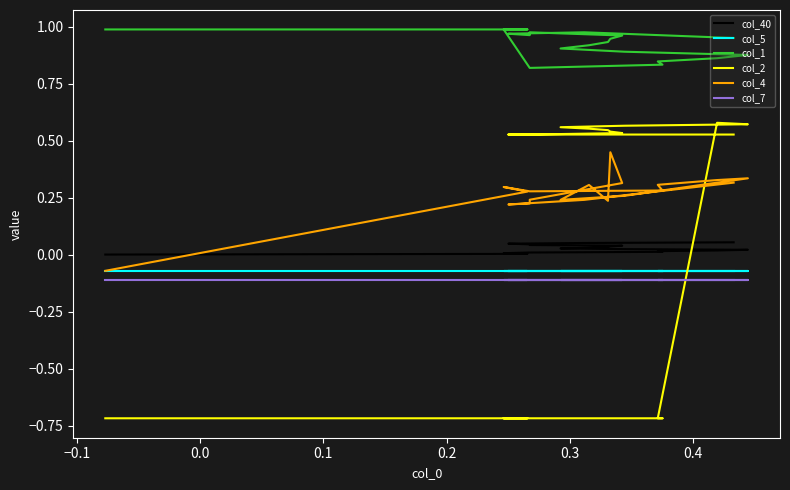

After their last crossing, which series has the higher values: col_2 or col_7?

col_2